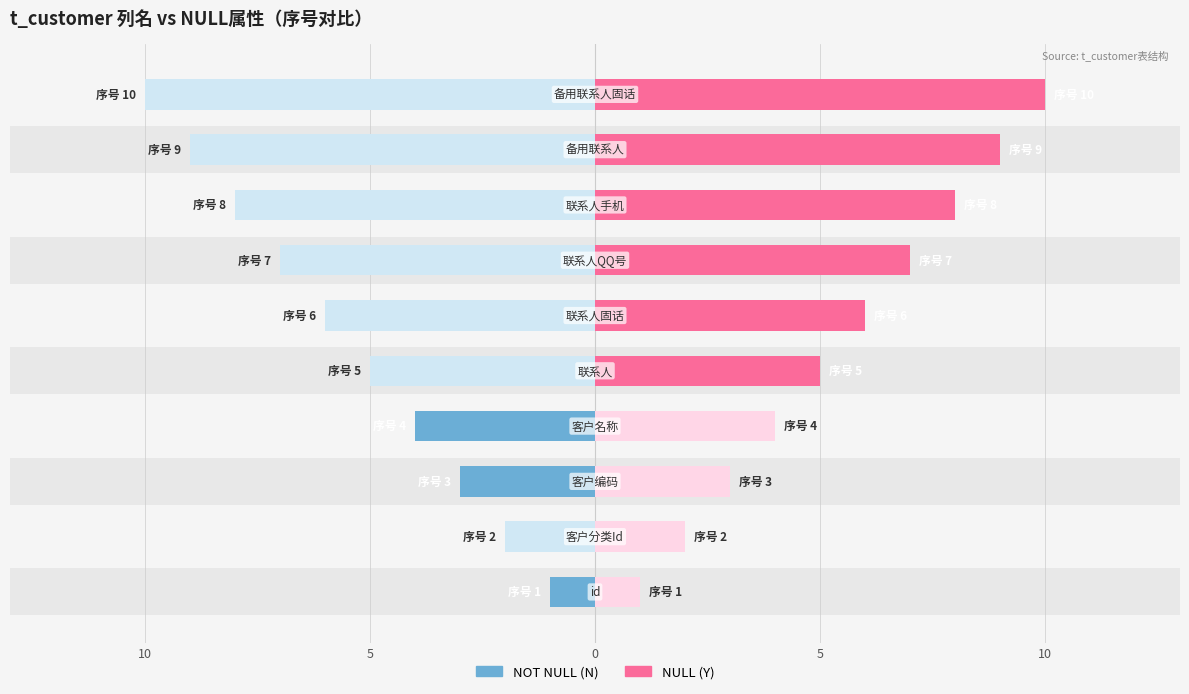

How many values in the NULL_N series exceed 0?

3